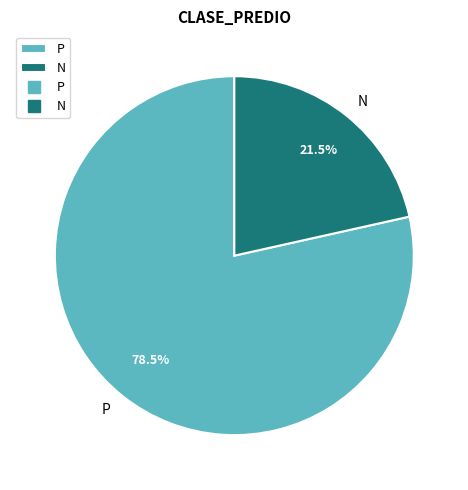

What is the largest slice in the pie chart?

P